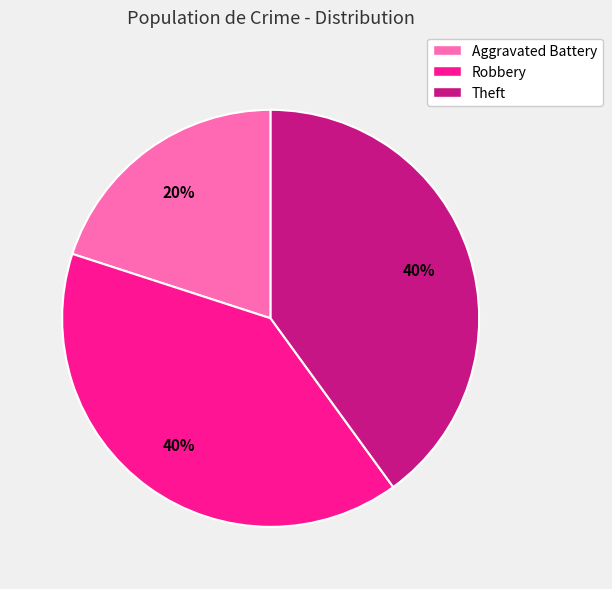

To the nearest percent, what portion does Theft represent?

40%